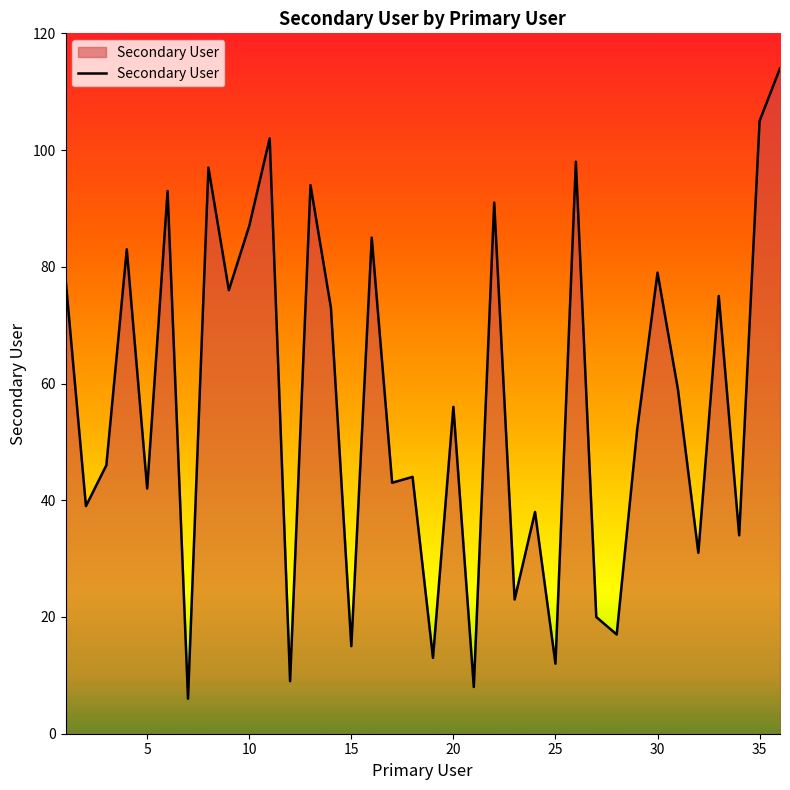

What is the difference between the maximum and minimum values?

108